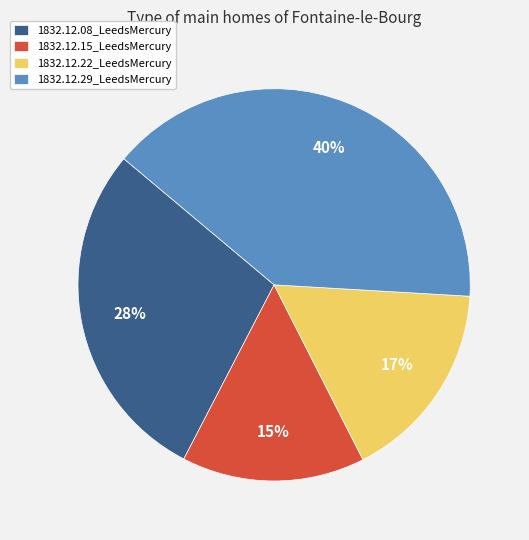

Rank the categories by value from highest to lowest.

1832.12.29_LeedsMercury, 1832.12.08_LeedsMercury, 1832.12.22_LeedsMercury, 1832.12.15_LeedsMercury